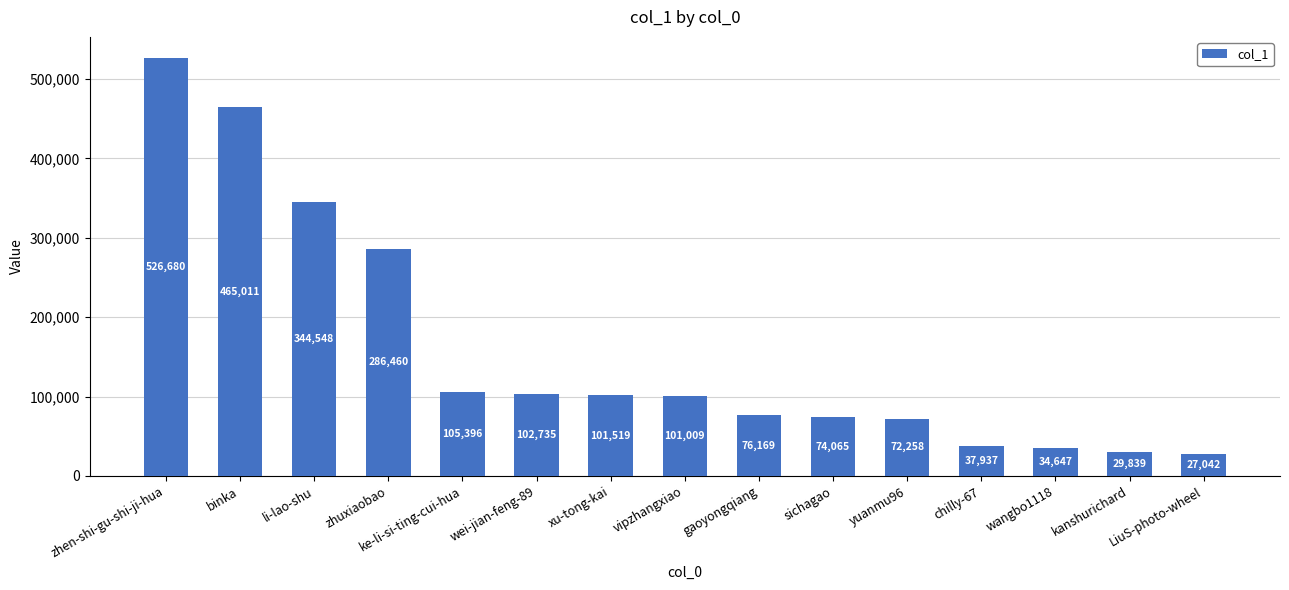

Rank the categories by value from lowest to highest.

LiuS-photo-wheel, kanshurichard, wangbo1118, chilly-67, yuanmu96, sichagao, gaoyongqiang, vipzhangxiao, xu-tong-kai, wei-jian-feng-89, ke-li-si-ting-cui-hua, zhuxiaobao, li-lao-shu, binka, zhen-shi-gu-shi-ji-hua